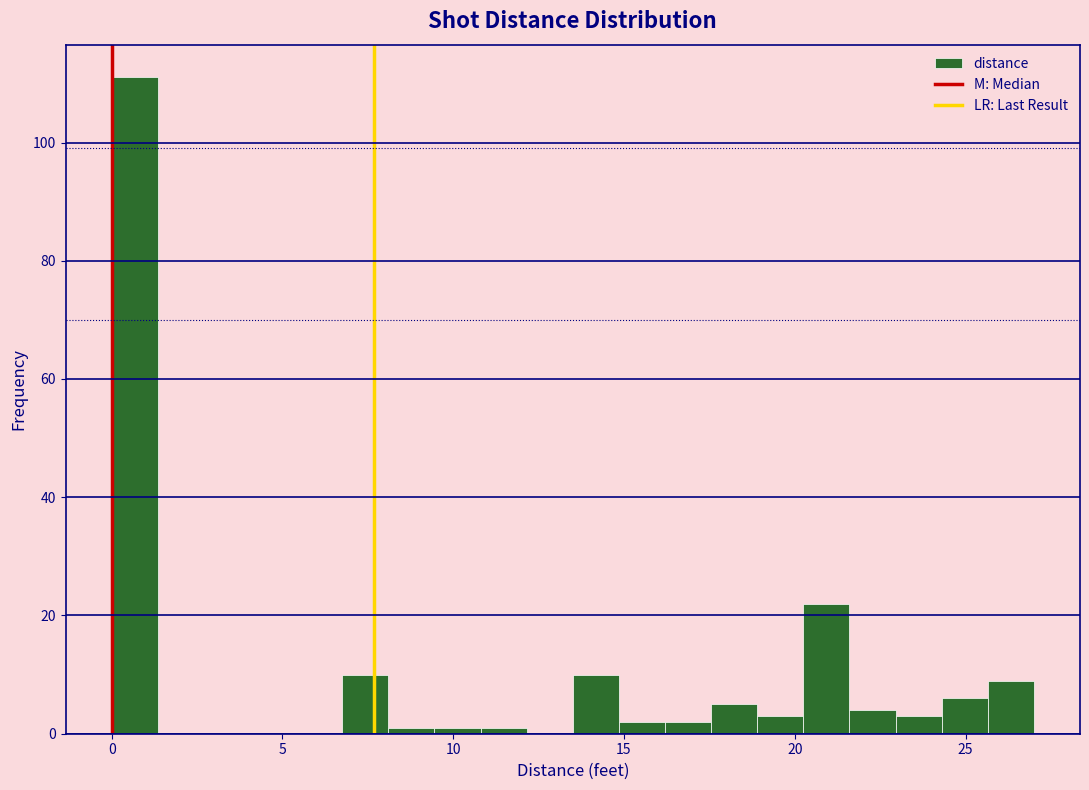

Read against the x-axis, roughly where is the centre of the tallest bar?

0.5